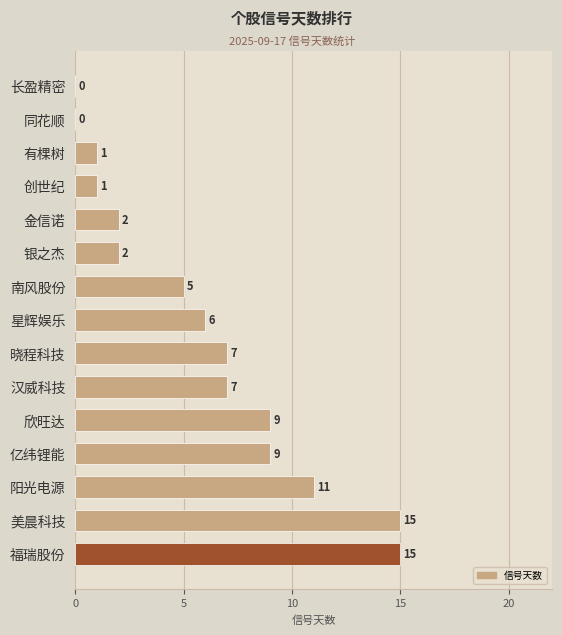

Reading bottom to top, list all the values displayed in this chart.

福瑞股份=15	美晨科技=15	阳光电源=11	亿纬锂能=9	欣旺达=9	汉威科技=7	晓程科技=7	星辉娱乐=6	南风股份=5	银之杰=2	金信诺=2	创世纪=1	有棵树=1	同花顺=0	长盈精密=0